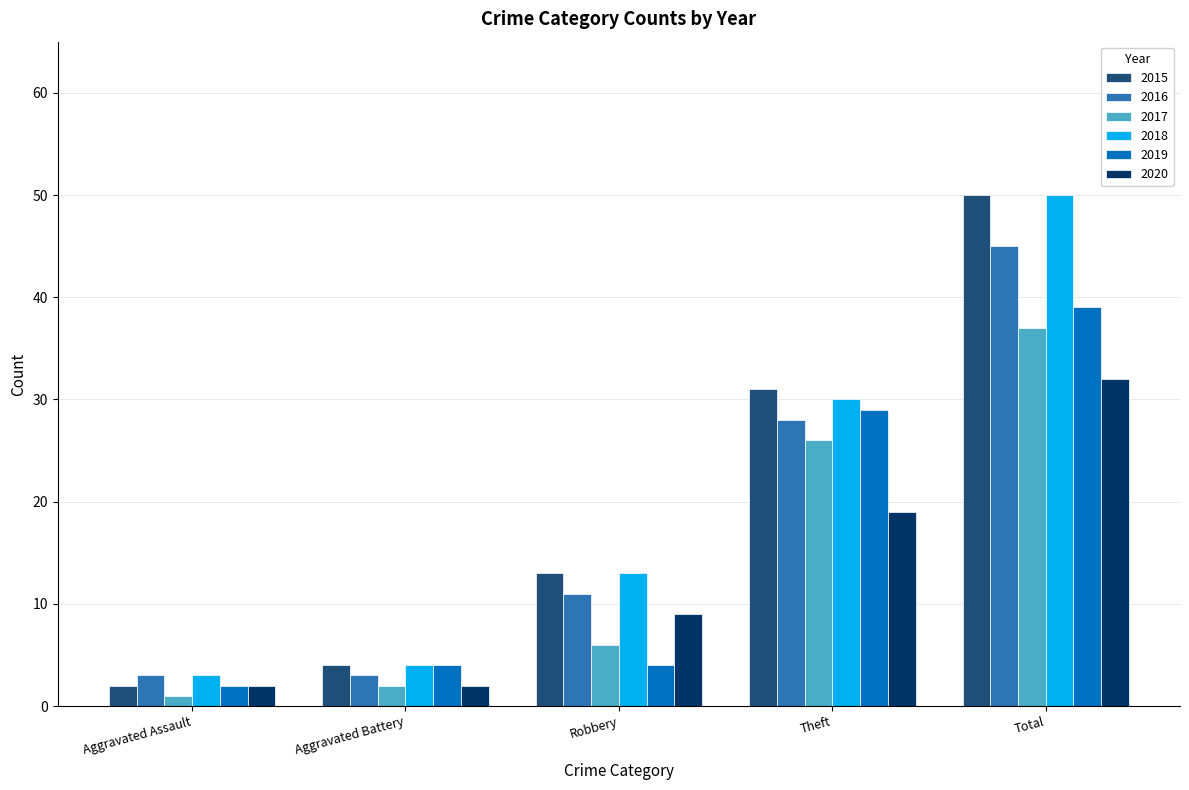

Which series has the largest range (max minus min)?

2015